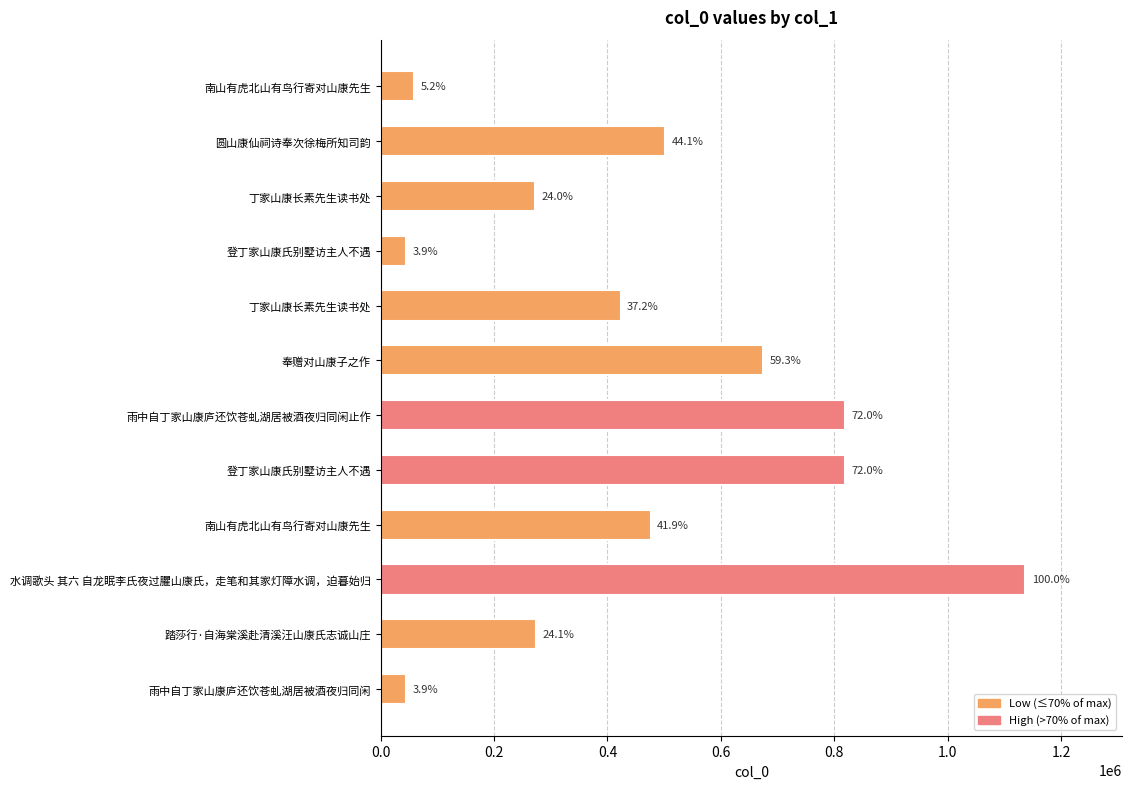

How many bars are there in total?

12